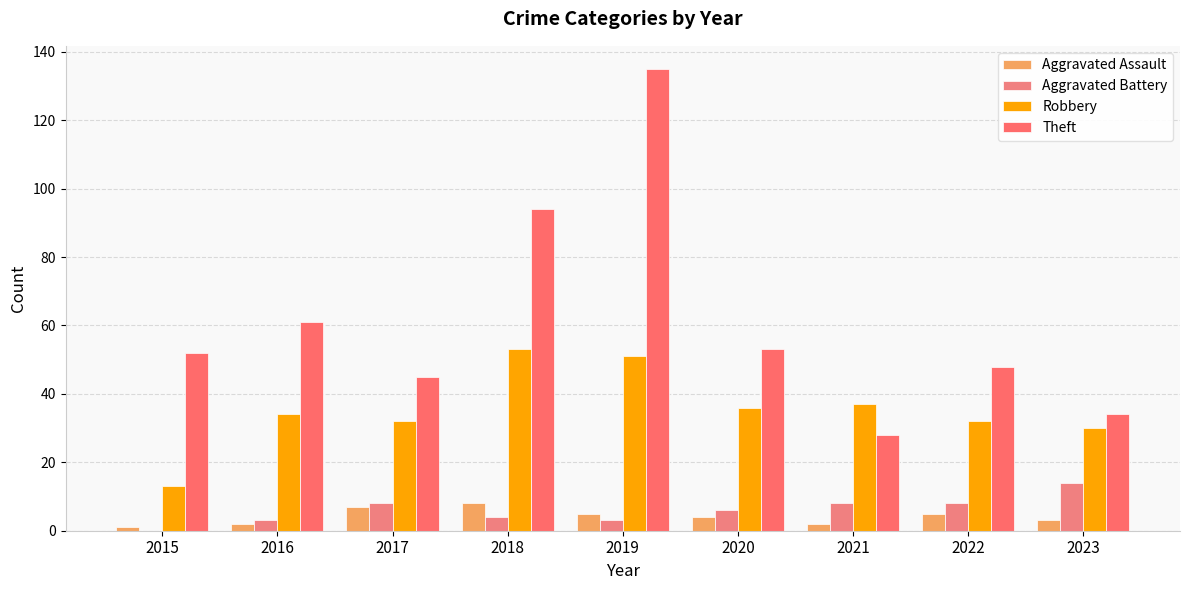

Where is Aggravated Assault nearest to the value 4?

2020